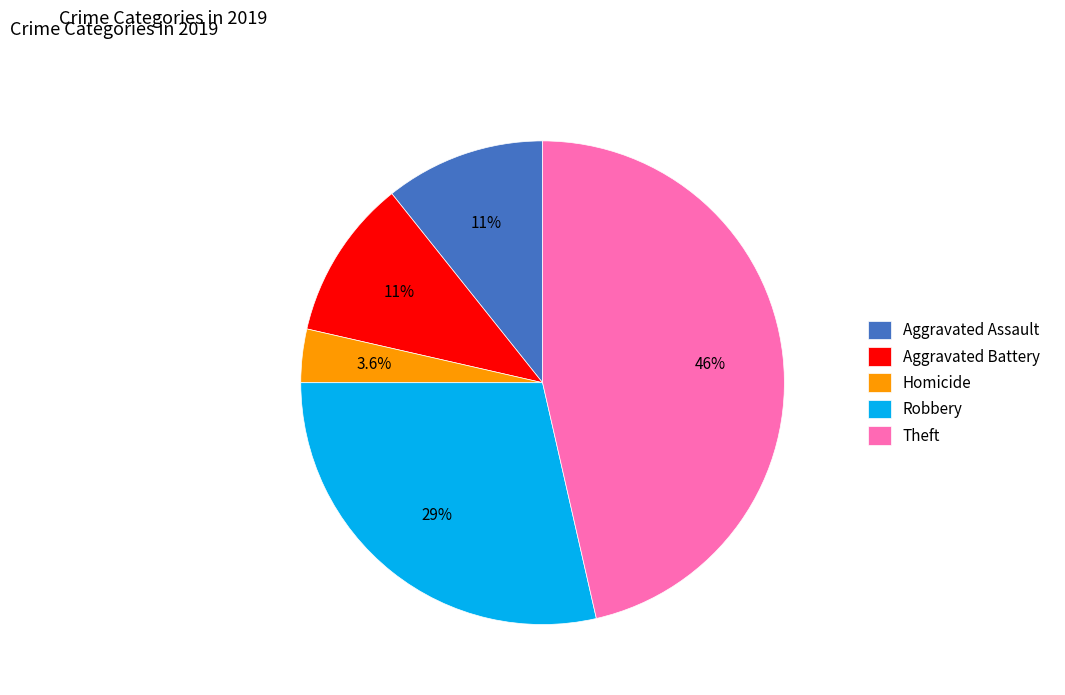

What is the ratio of the value at Theft to the value at Robbery?

1.6